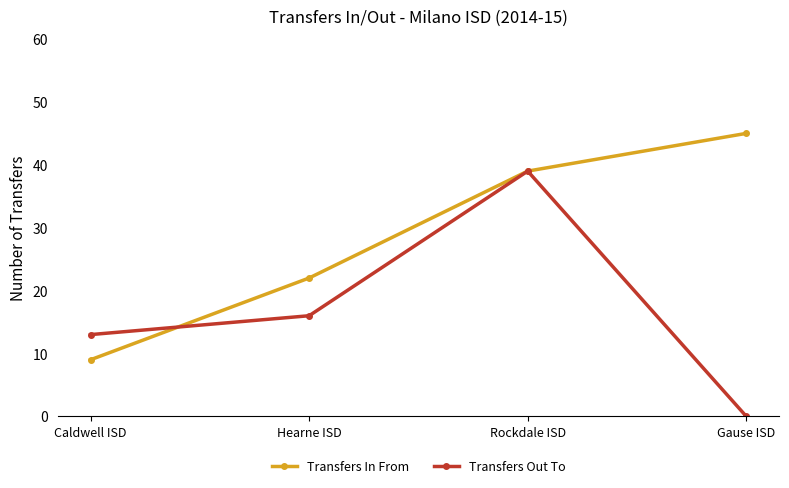

Is it true that Transfers Out To equals 9 at Hearne ISD?

False